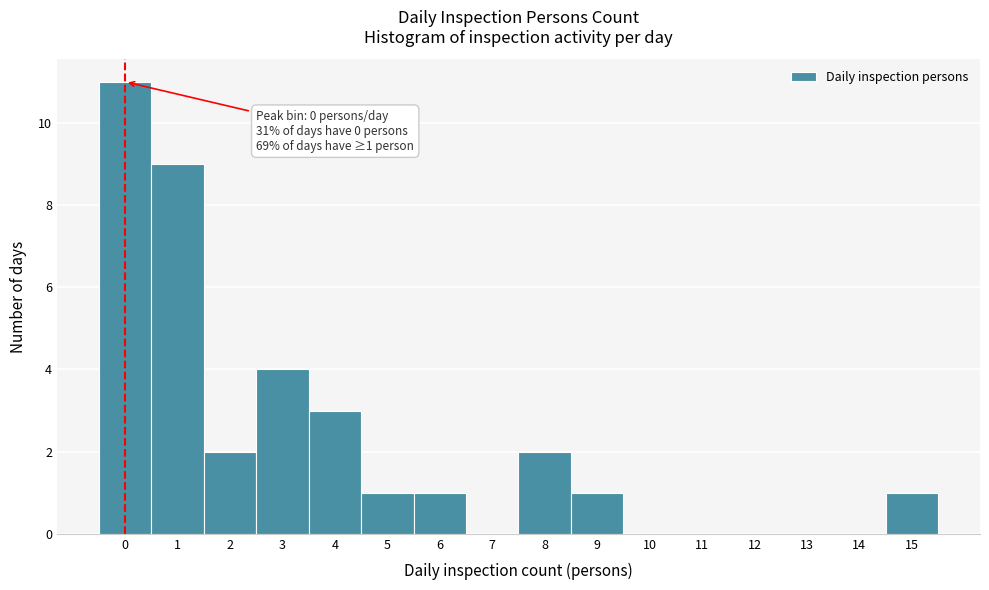

Reading left to right, list all the values displayed in this chart.

0=11	1=9	2=2	3=4	4=3	5=1	6=1	7=0	8=2	9=1	10=0	11=0	12=0	13=0	14=0	15=1